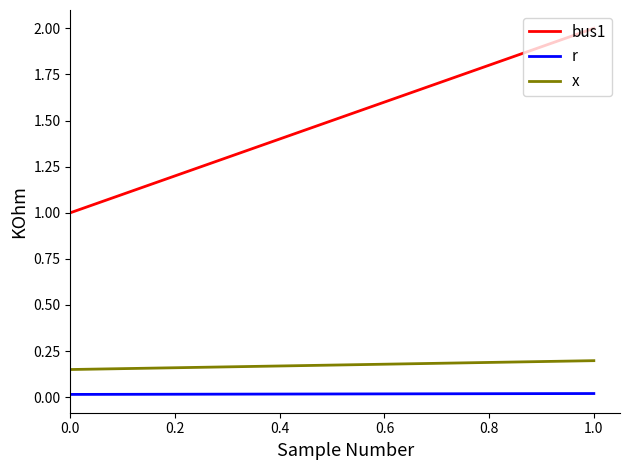

What are all the series names shown in the legend?

bus1, r, x